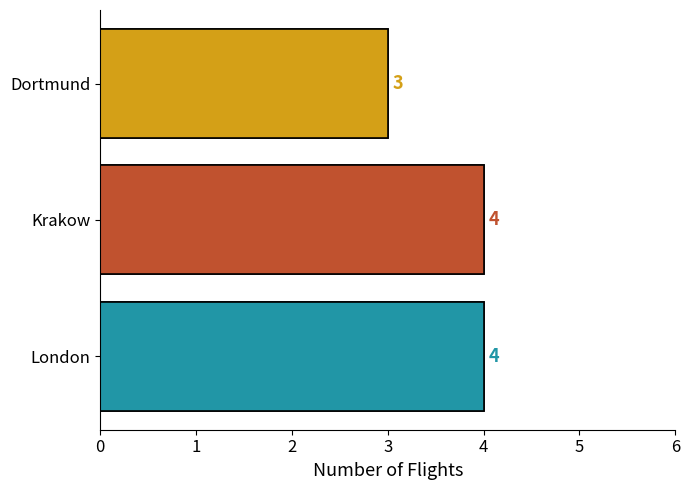

Approximately how many times larger is the value at Krakow compared to Dortmund?

1.3